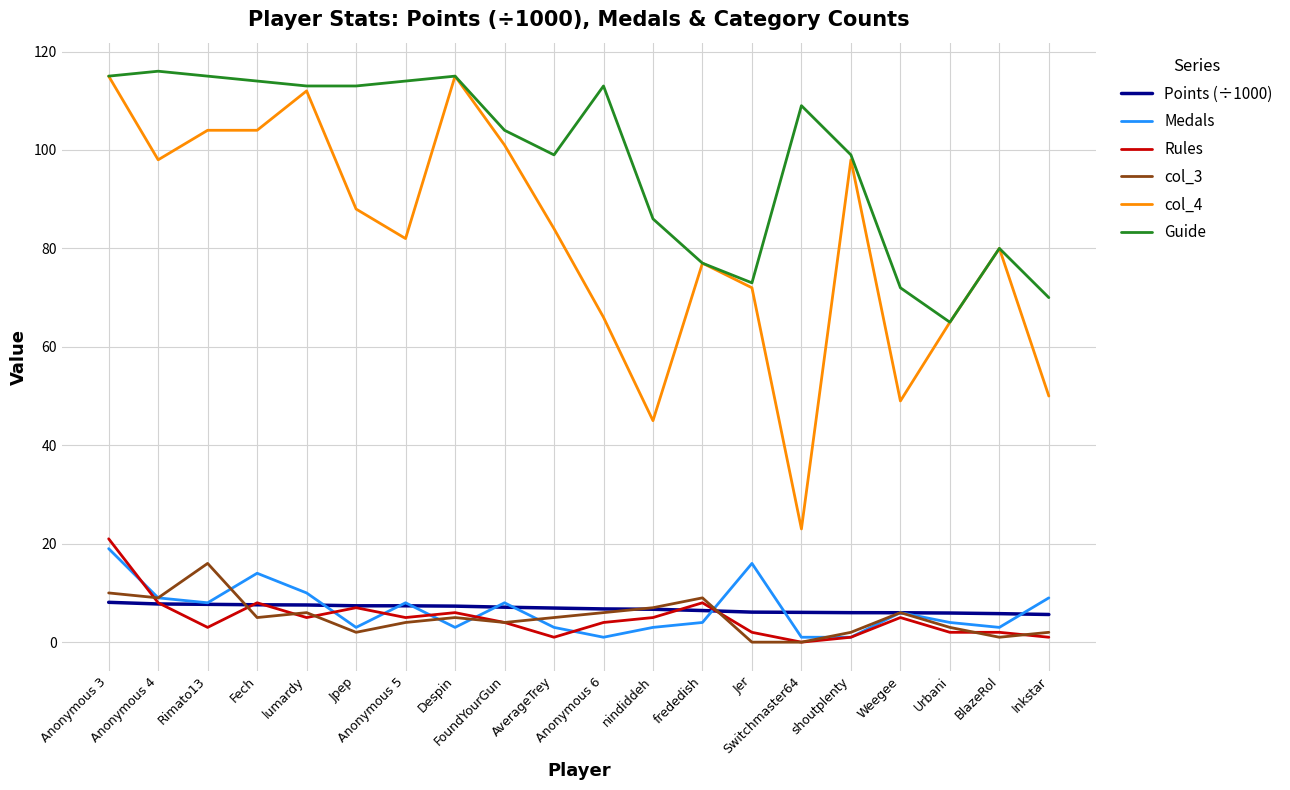

At how many categories does at least one series exceed 28?

20